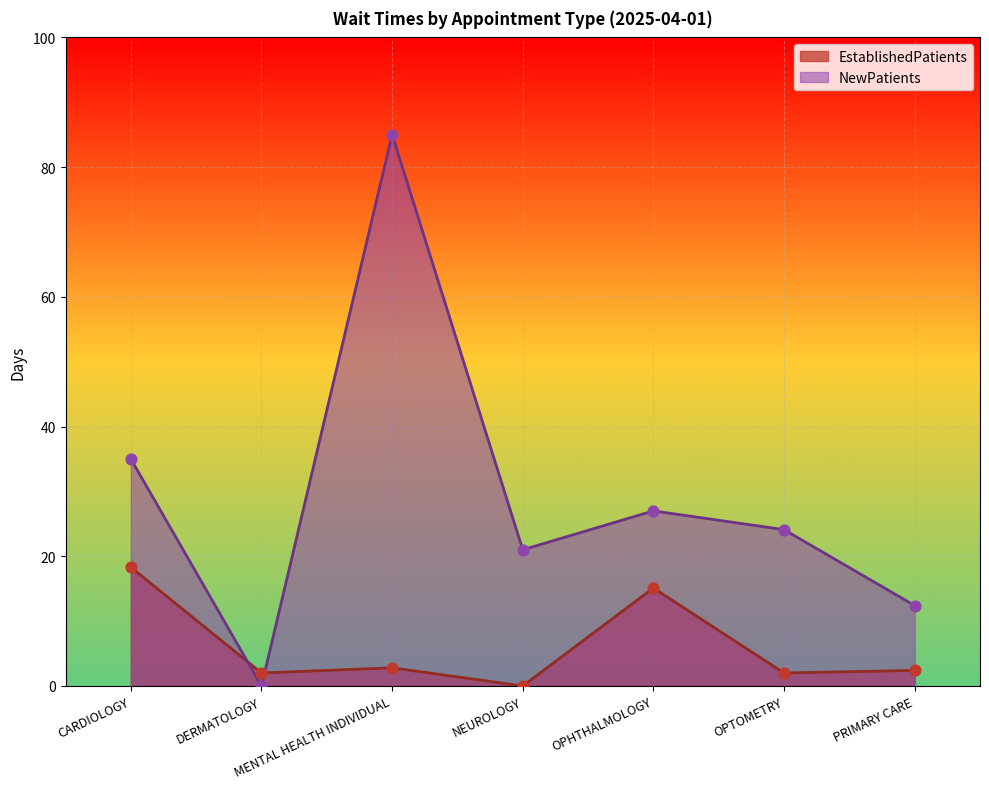

At how many categories does at least one series exceed 32?

2